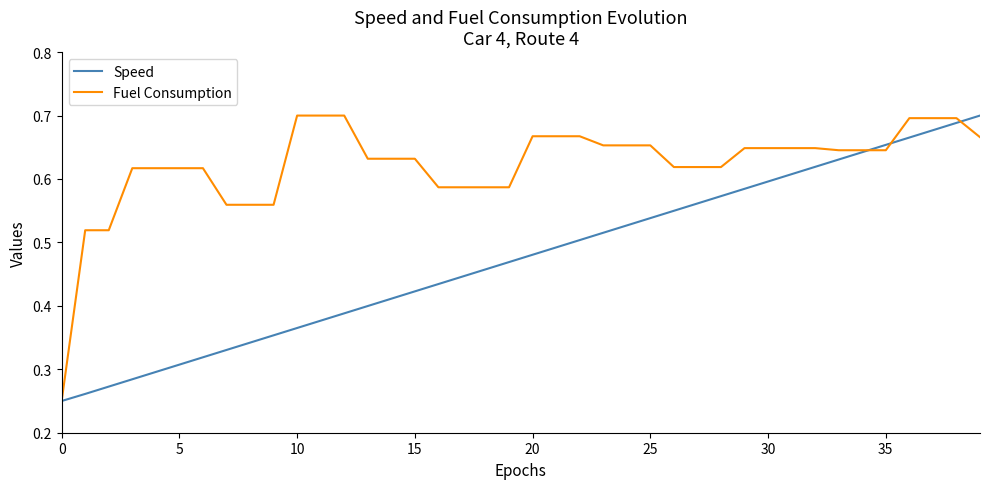

What are all the series names shown in the legend?

Speed, Fuel Consumption